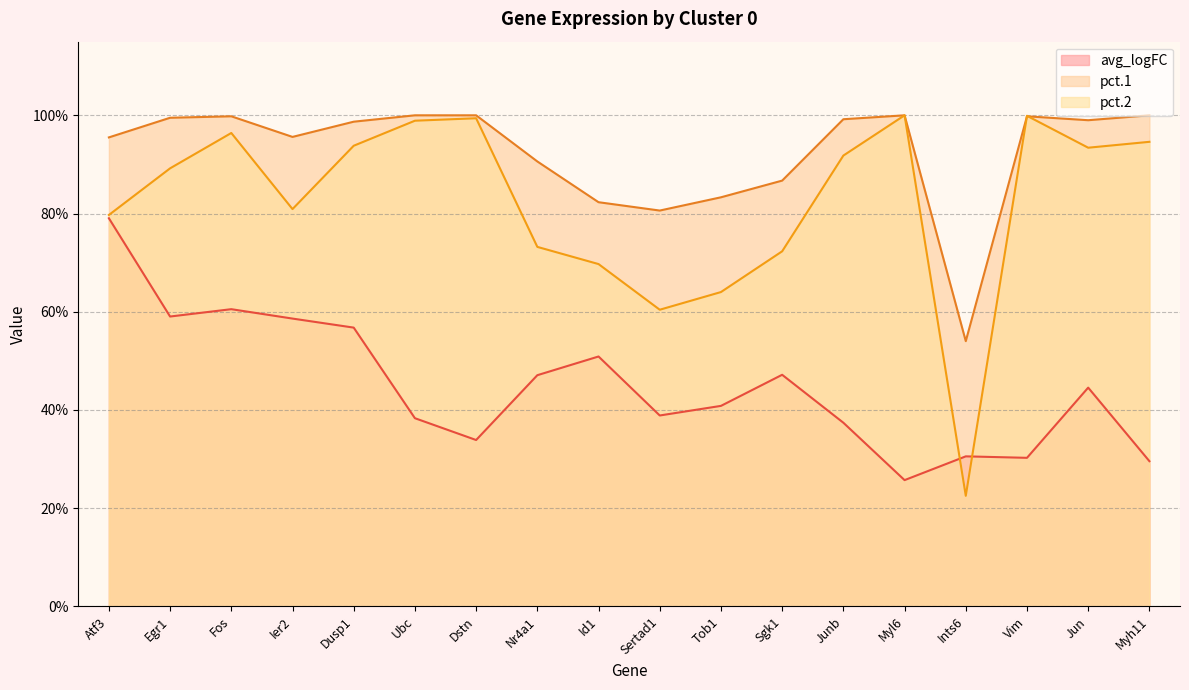

The avg_logFC series shows 0.4 at Vim. True or false?

False